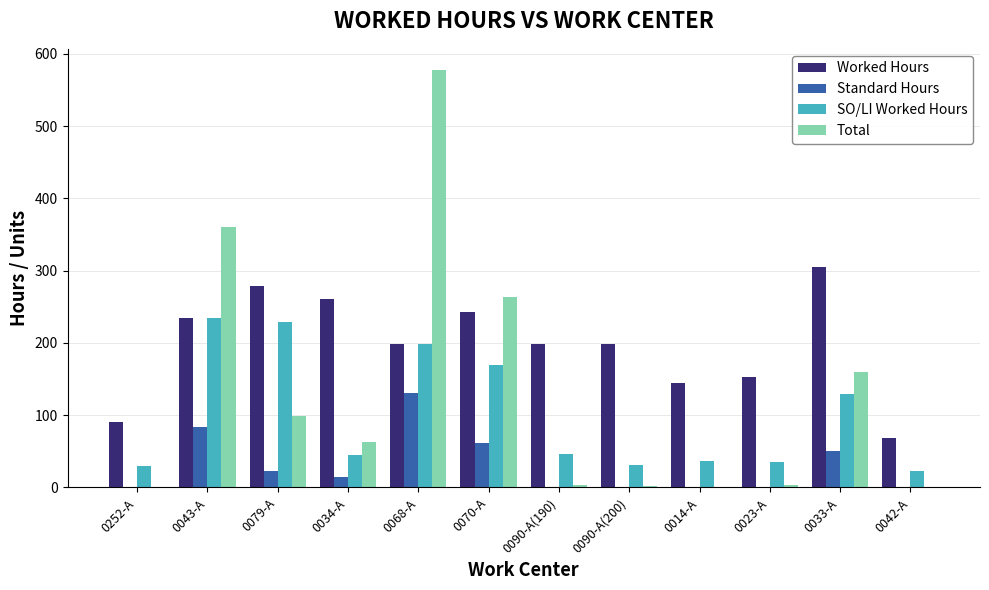

At which category is the sum across all series the highest?

0068-A